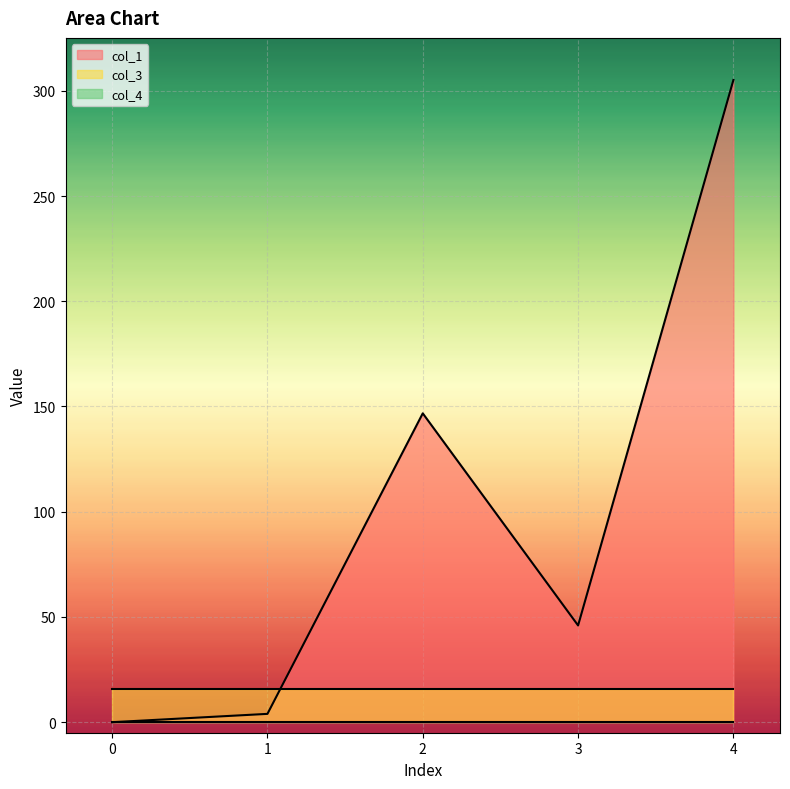

Reading right to left, extract all data points from this chart.

col_1: 4=305.1	3=46.0	2=146.7	1=4.0	0=0.0
col_3: 4=16.0	3=16.0	2=16.0	1=16.0	0=16.0
col_4: 4=0.0	3=0.0	2=0.0	1=0.0	0=0.0